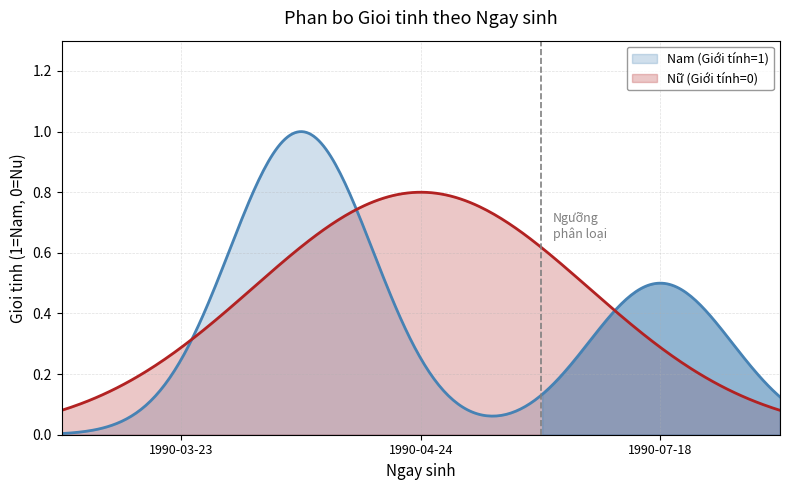

Reading right to left, list all the values displayed in this chart.

0	1	1